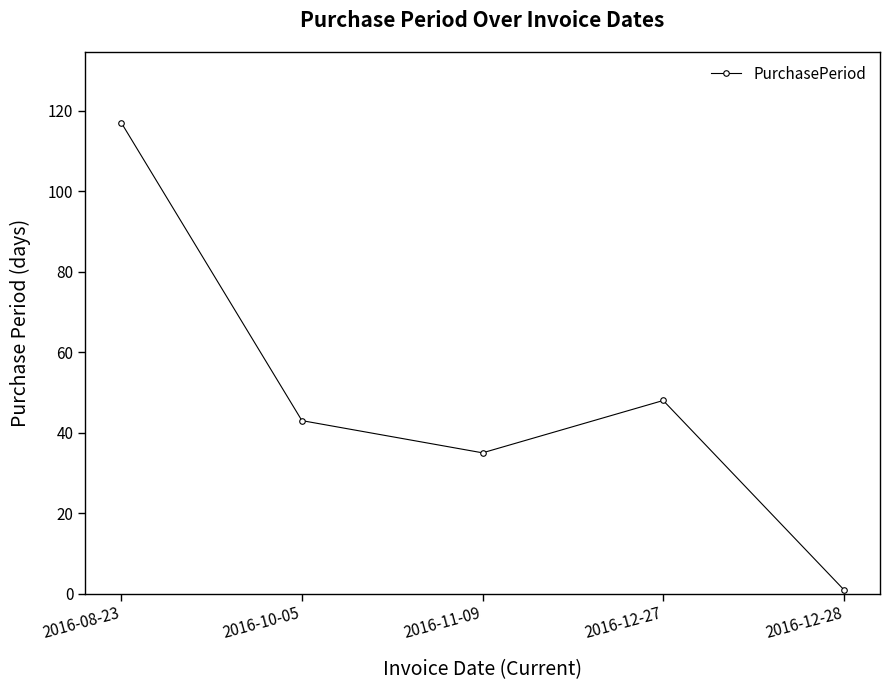

Count the number of data series in this chart.

1